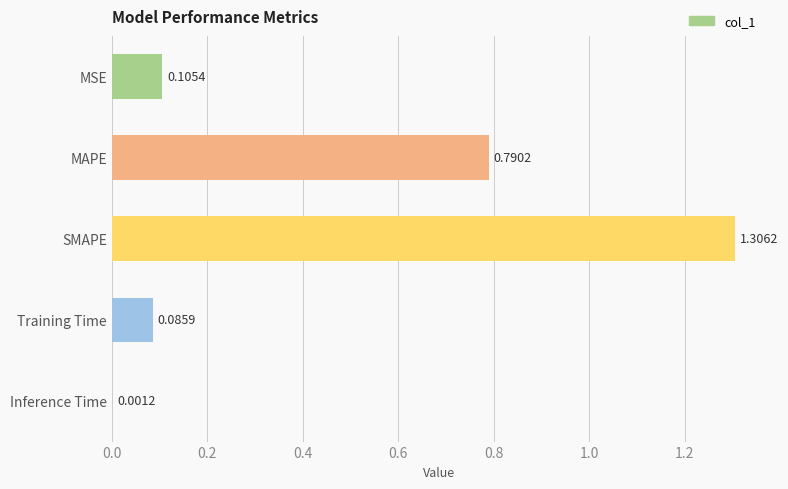

What is the sum of all values?

2.3